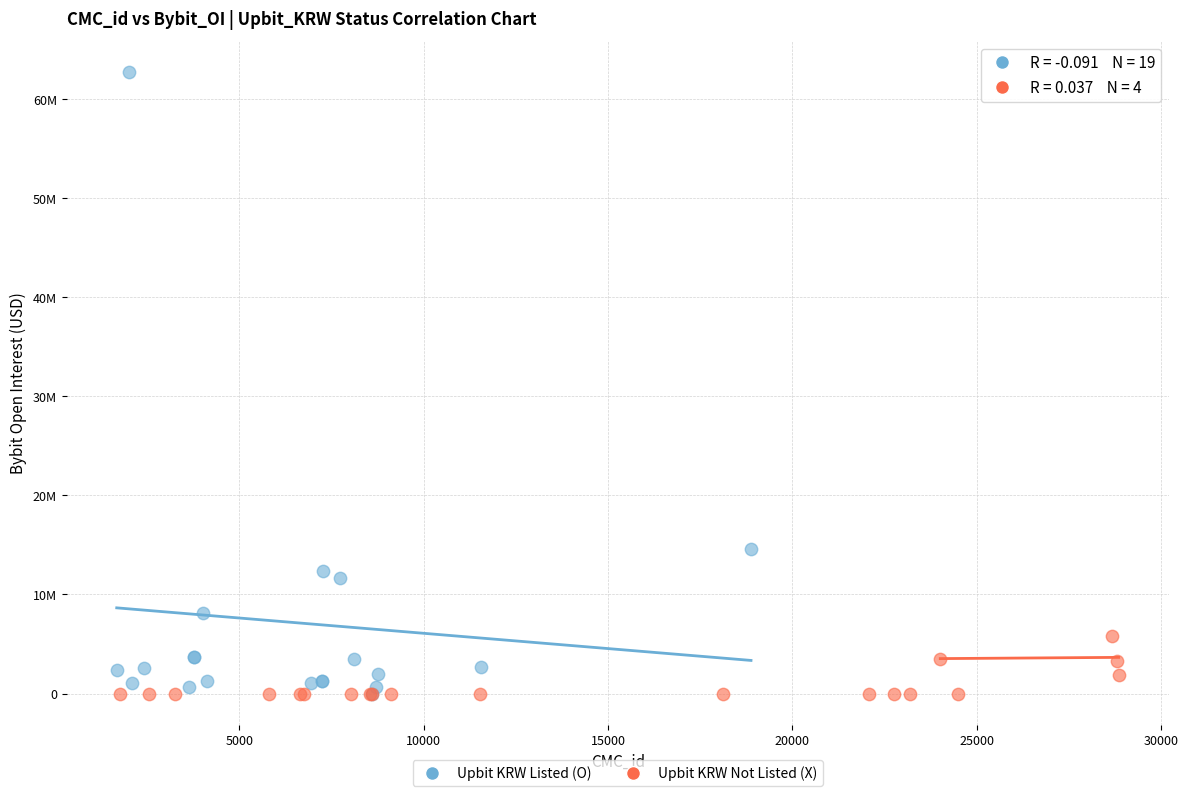

What are all the series names shown in the legend?

Upbit KRW Listed (O), Upbit KRW Not Listed (X)